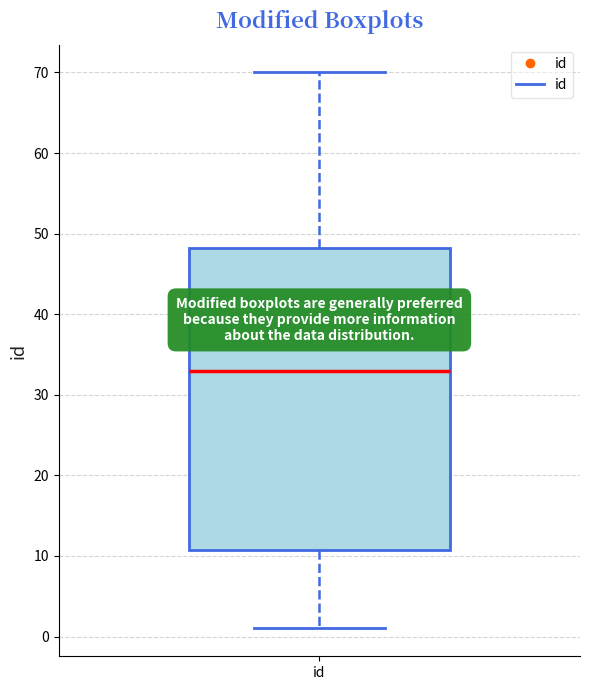

Read this box plot against the y-axis: the position of the median line, the range covered by the box, and the ends of both whiskers. The values are not printed on the chart, so give them approximately, as read against the axis.

median 33, box 11 to 48, whiskers 1 to 70